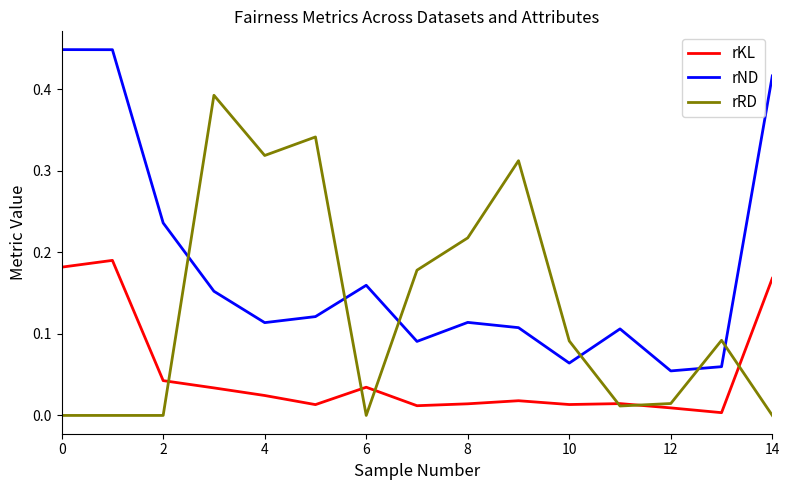

Rank the series by their average value, from lowest to highest.

rKL, rRD, rND